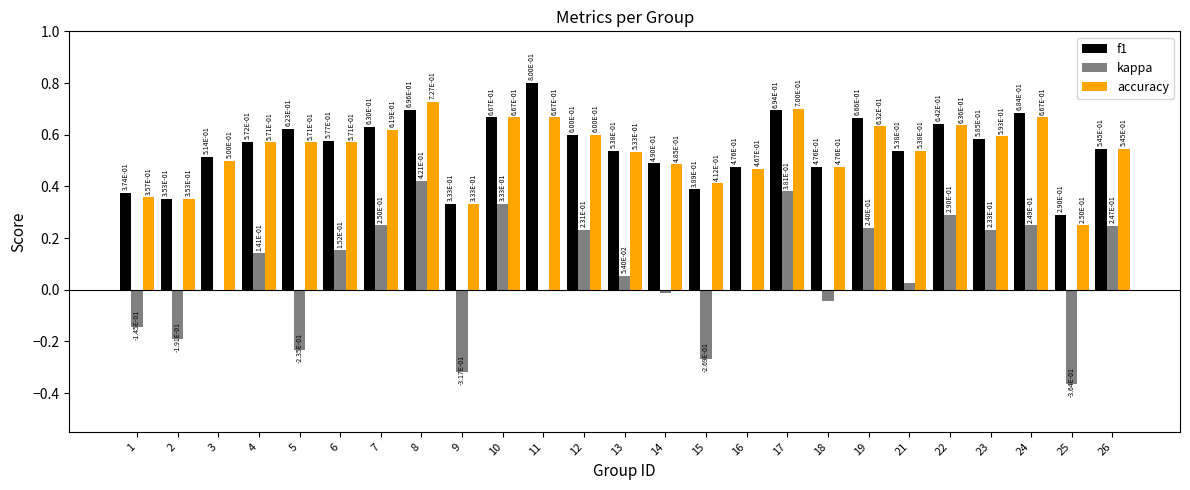

The value of kappa at 16 is 0.0. True or false?

True